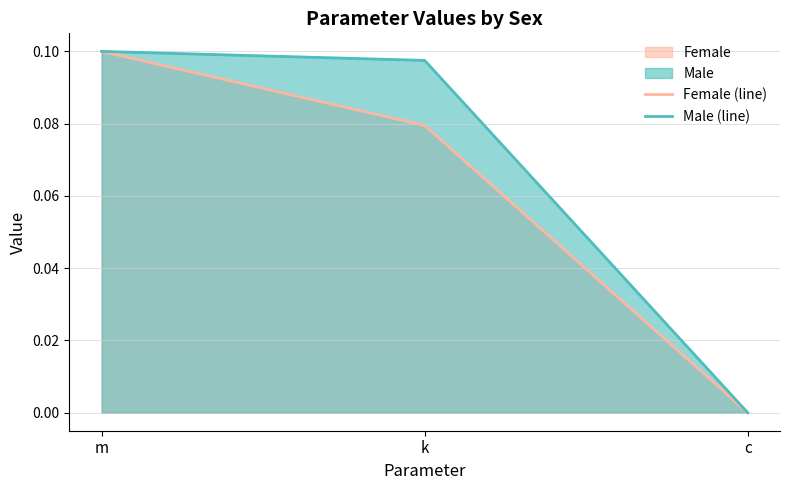

What is the average value of the Male (line) series?

0.1